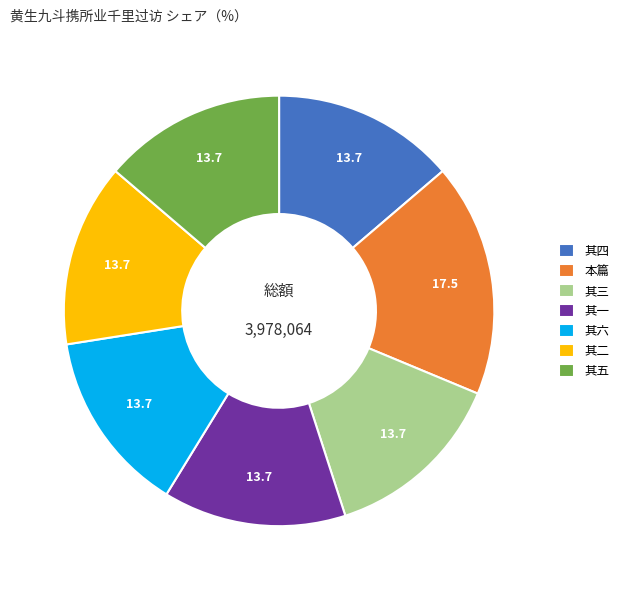

True or false: 其二 accounts for 14% of the total.

True